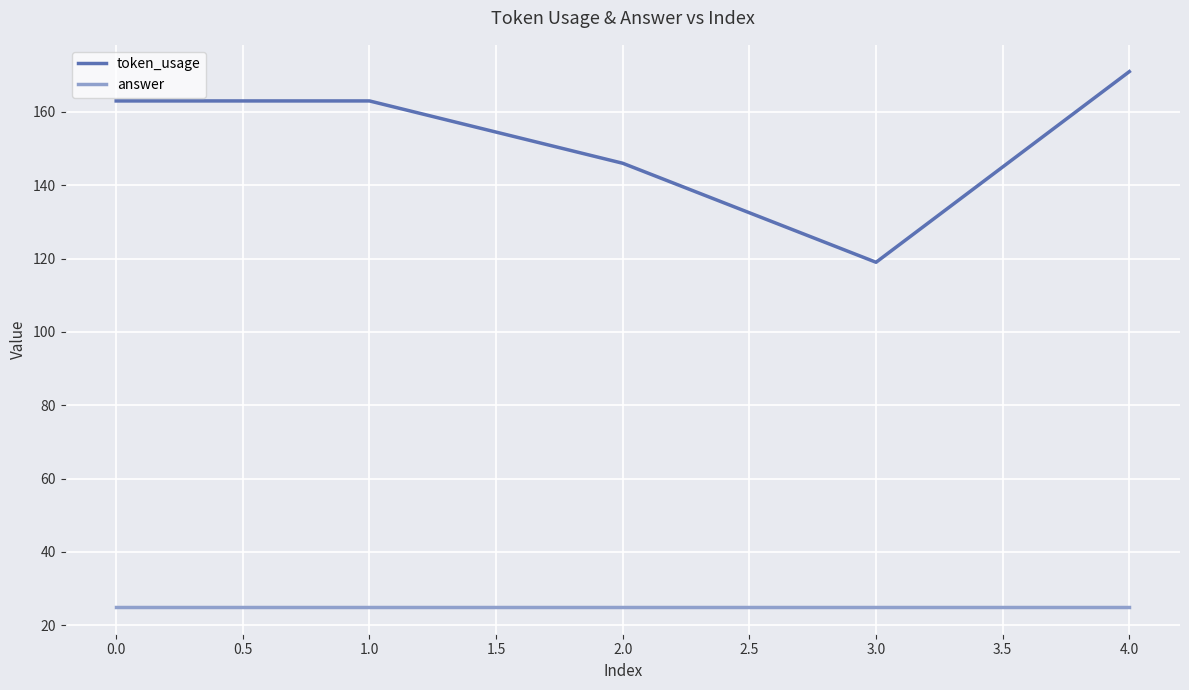

At how many categories does at least one series exceed 103?

5